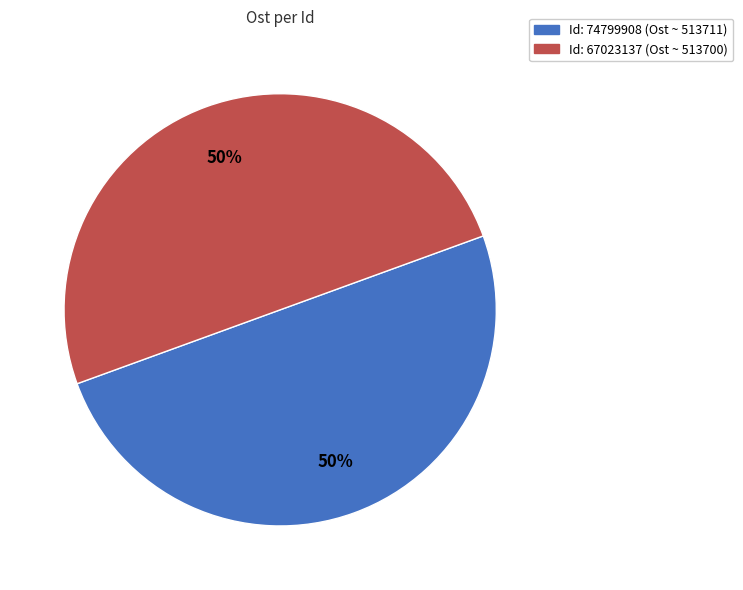

To the nearest percent, what is the average slice percentage?

50%